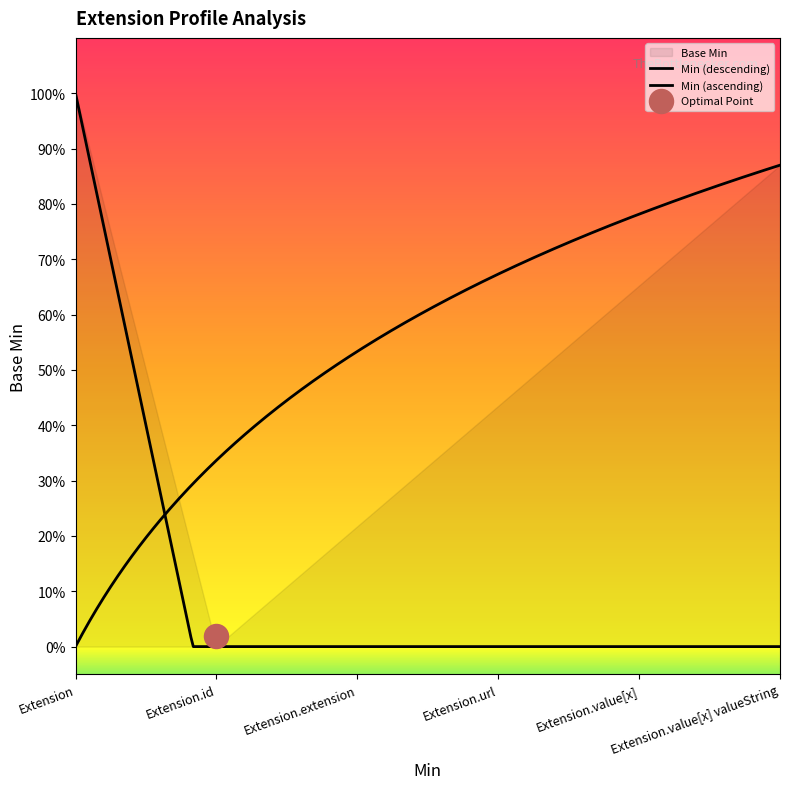

Which series contains the highest Y value?

Base Min